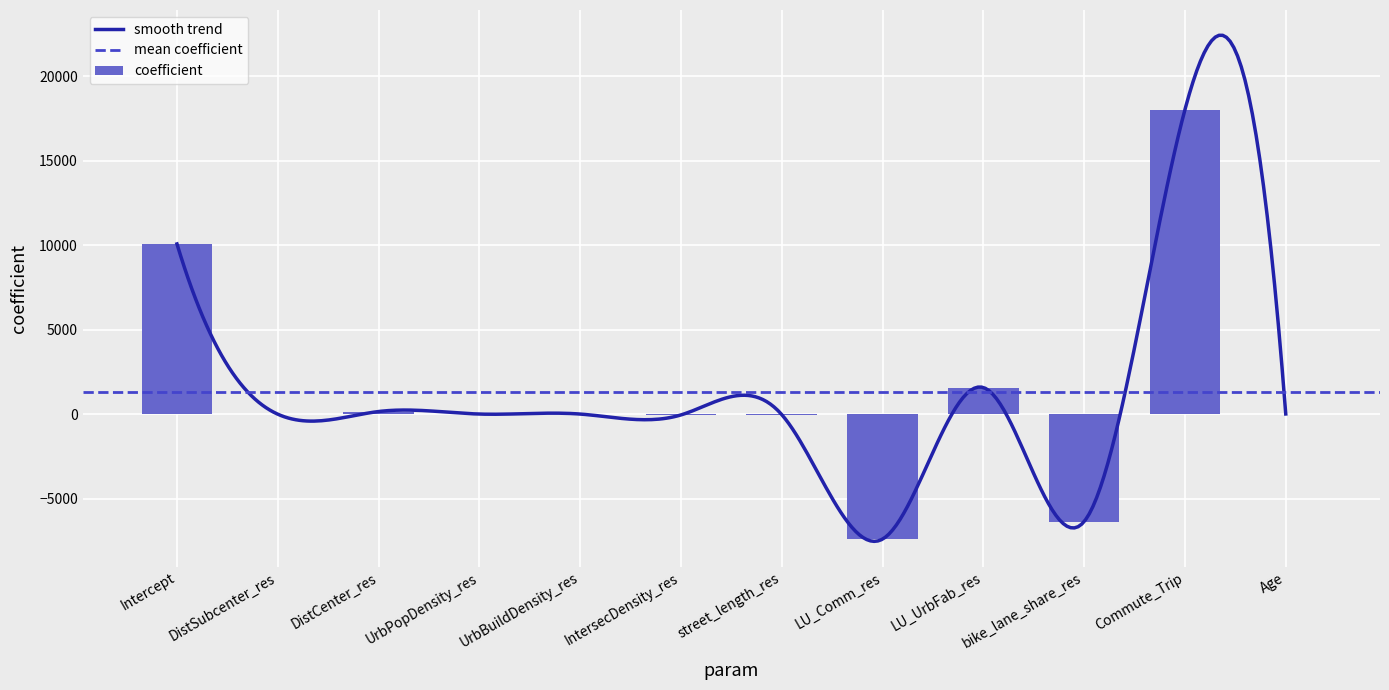

Which category has the highest value in the coefficient series?

Commute_Trip